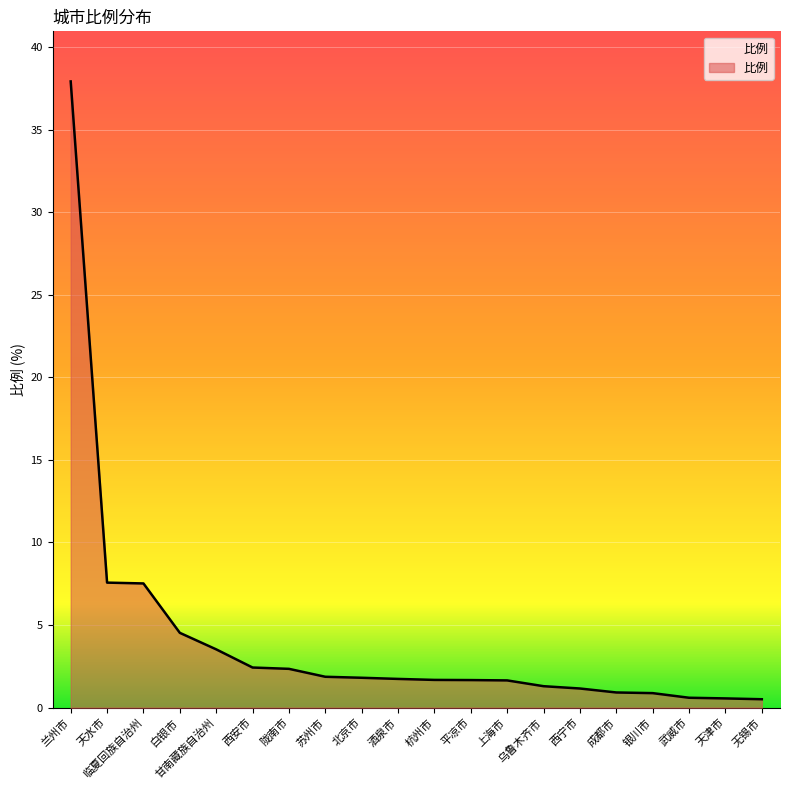

What is the sum of the values at 酒泉市 and 天津市?

2.3